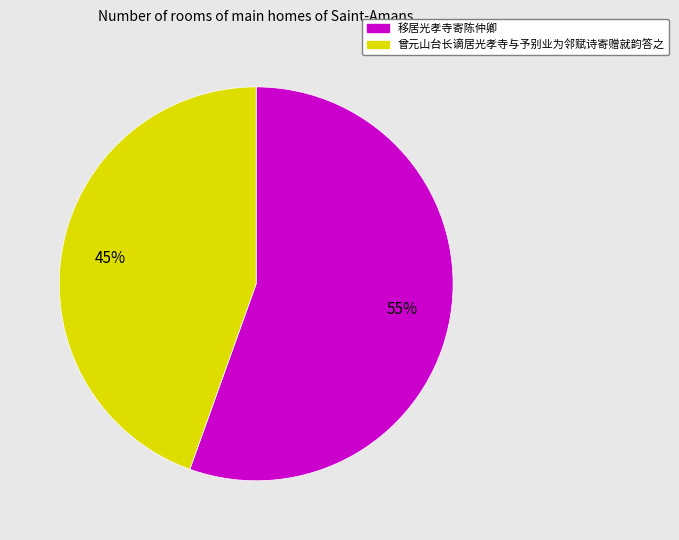

Approximately how many times larger is the value at 移居光孝寺寄陈仲卿 compared to 曾元山台长谪居光孝寺与予别业为邻赋诗寄赠就韵答之?

1.2